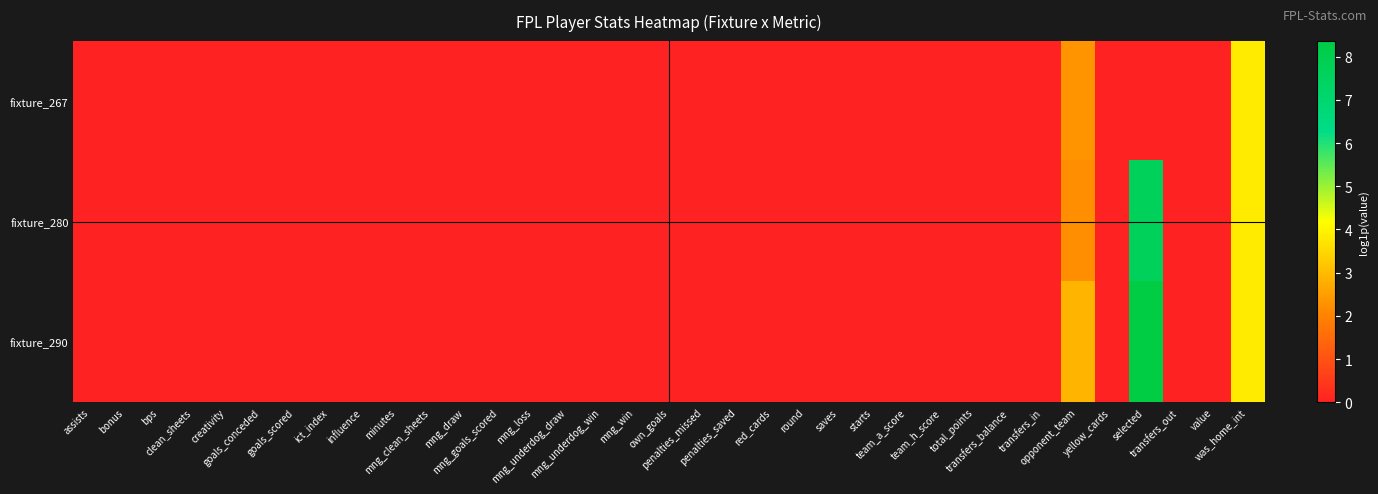

How many categories are shown in the chart?

35